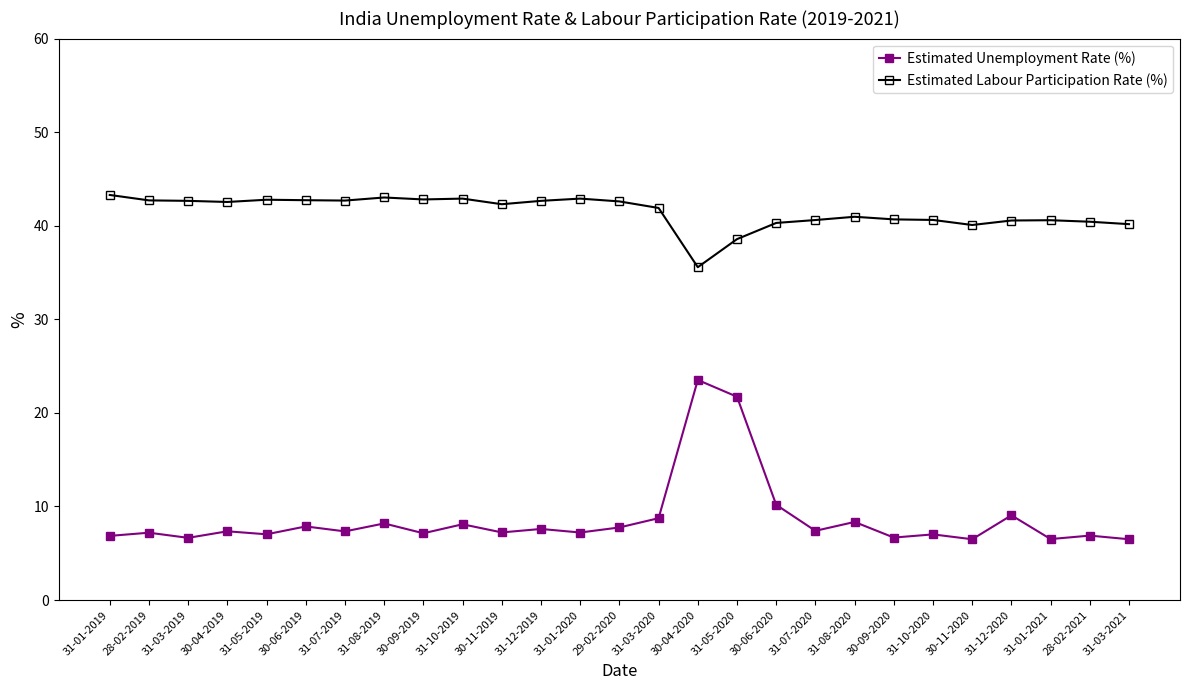

What is the total value across all series at 31-01-2021?

47.1